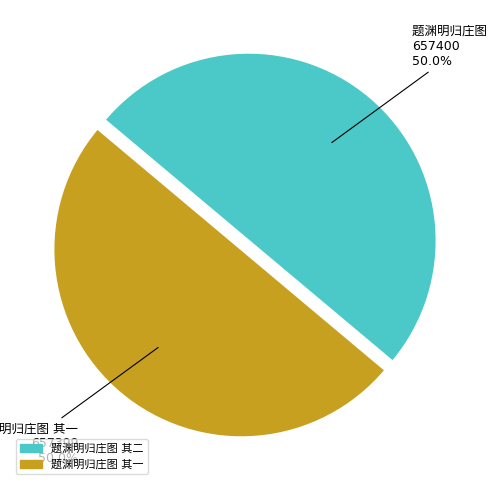

Does 题渊明归庄图 其二 represent more than half of the total?

Yes